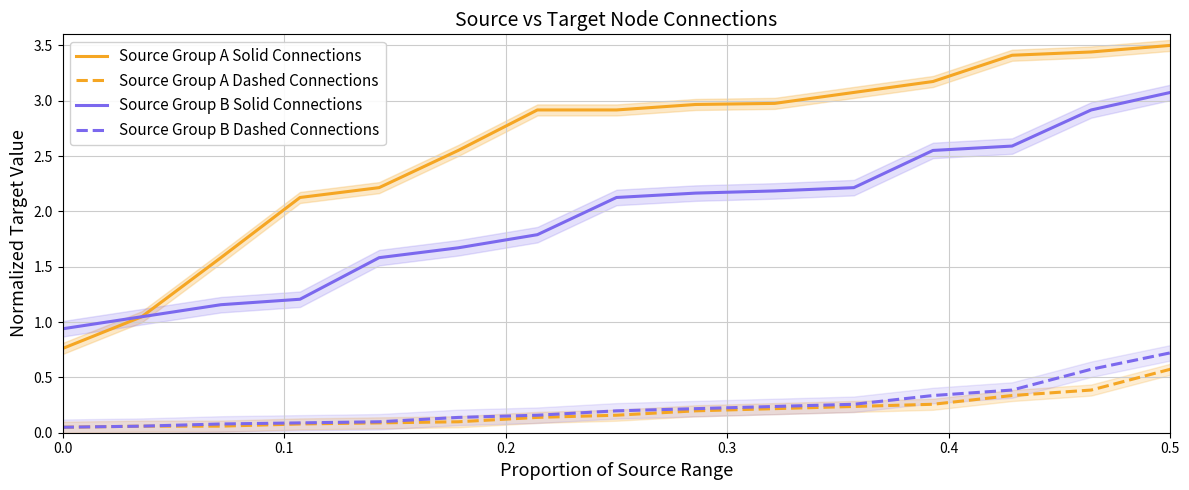

List the series in order of their peak value, lowest first.

Source Group A Dashed Connections, Source Group B Dashed Connections, Source Group B Solid Connections, Source Group A Solid Connections